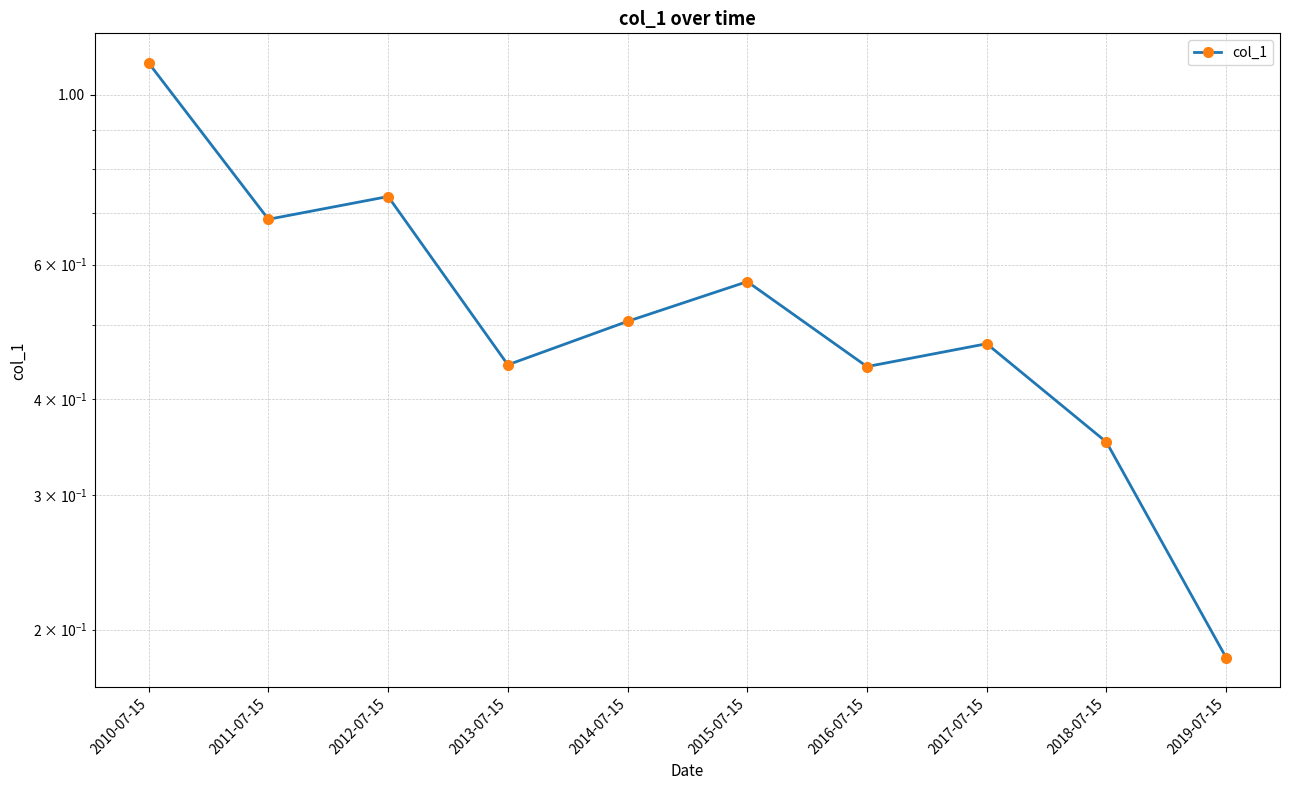

Reading left to right, list all the values displayed in this chart.

2010-07-15=1.1	2011-07-15=0.7	2012-07-15=0.7	2013-07-15=0.4	2014-07-15=0.5	2015-07-15=0.6	2016-07-15=0.4	2017-07-15=0.5	2018-07-15=0.4	2019-07-15=0.2